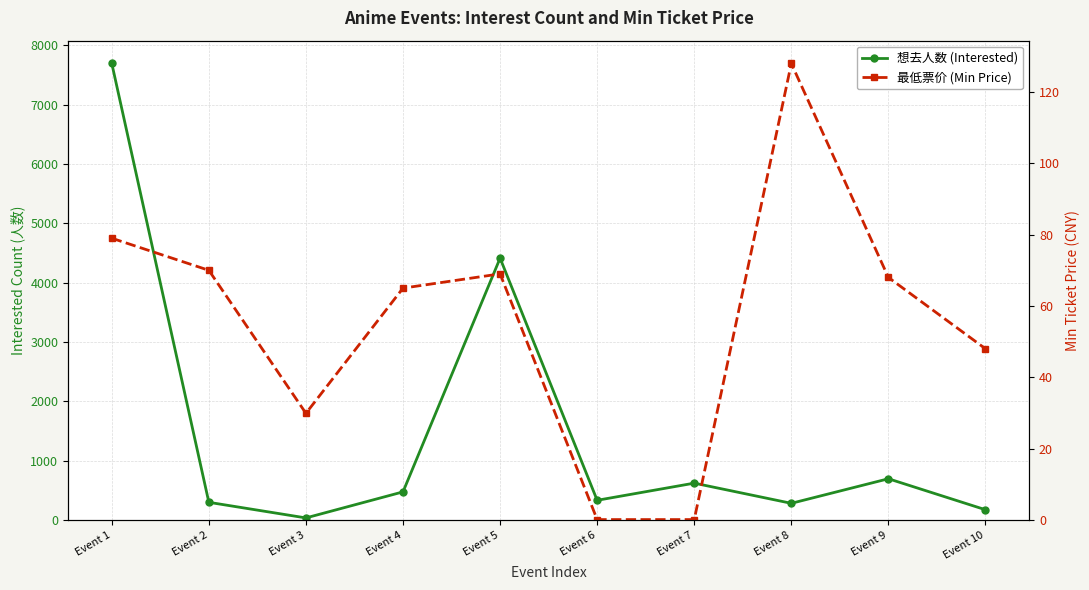

Which category has the lowest value in the 想去人数 (Interested) series?

Event 3